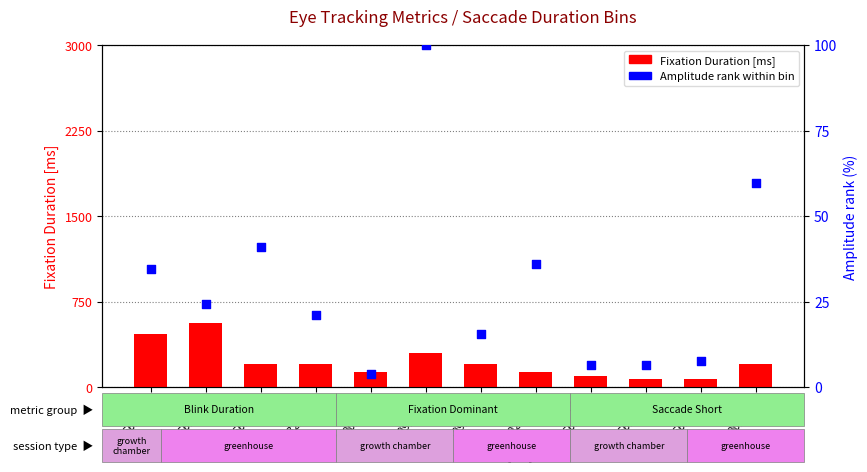

At which category is the sum across all series the highest?

Sac2
(66ms)